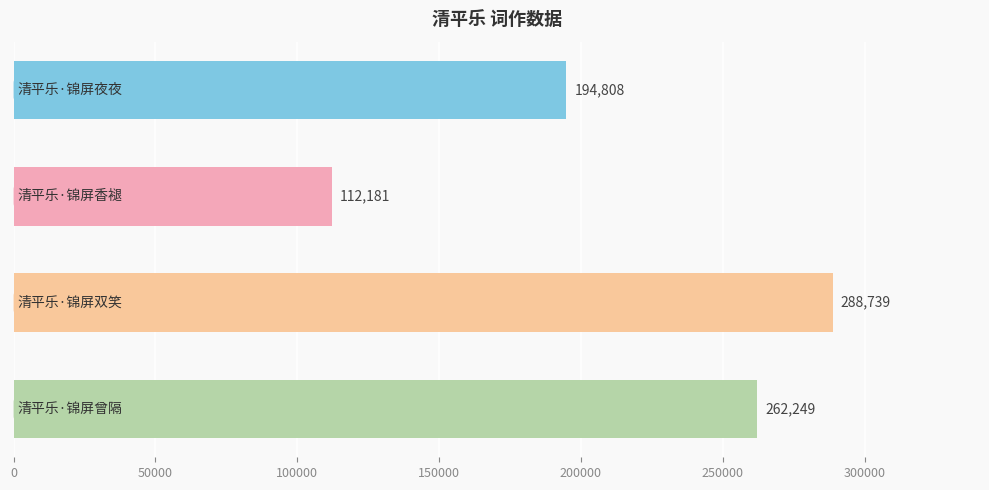

What is the difference between the second highest and second lowest values?

67441